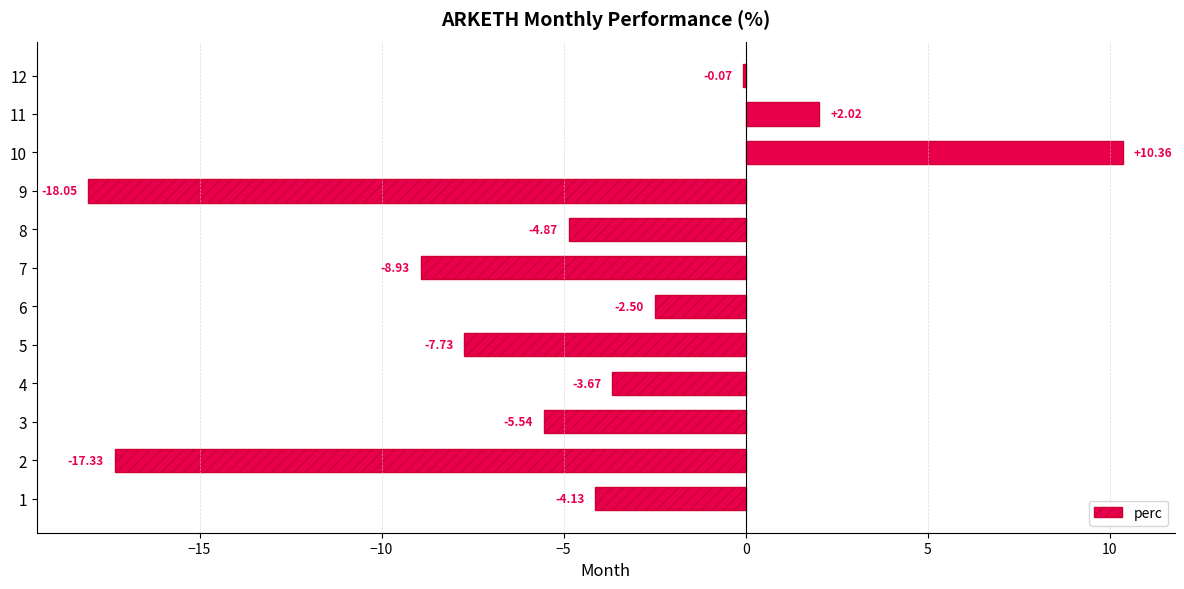

How many positive values are there?

2